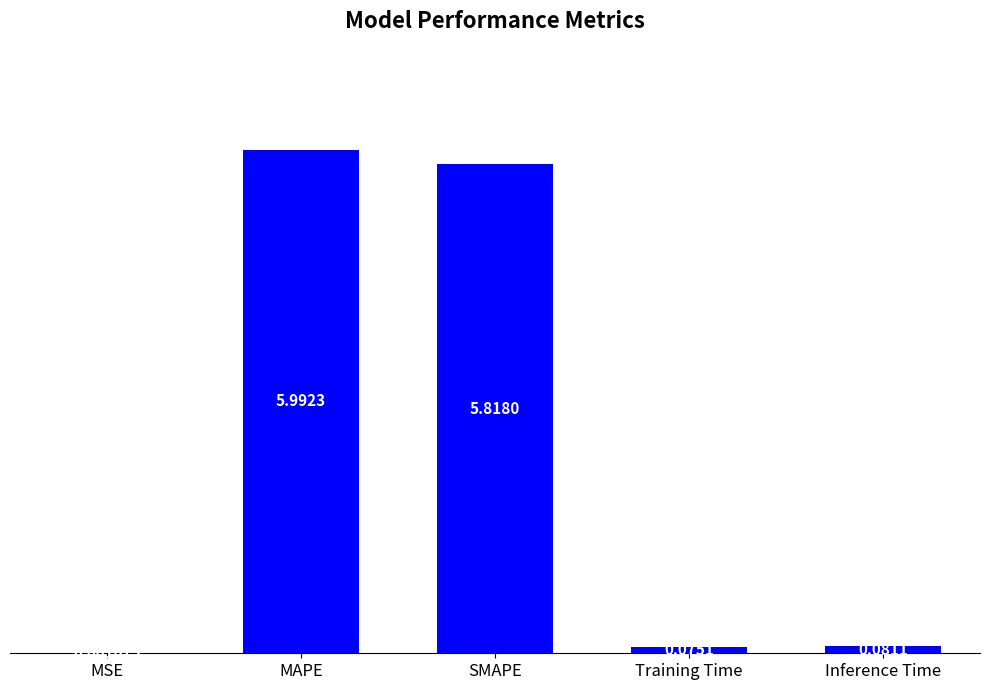

How many categories are shown in the chart?

5